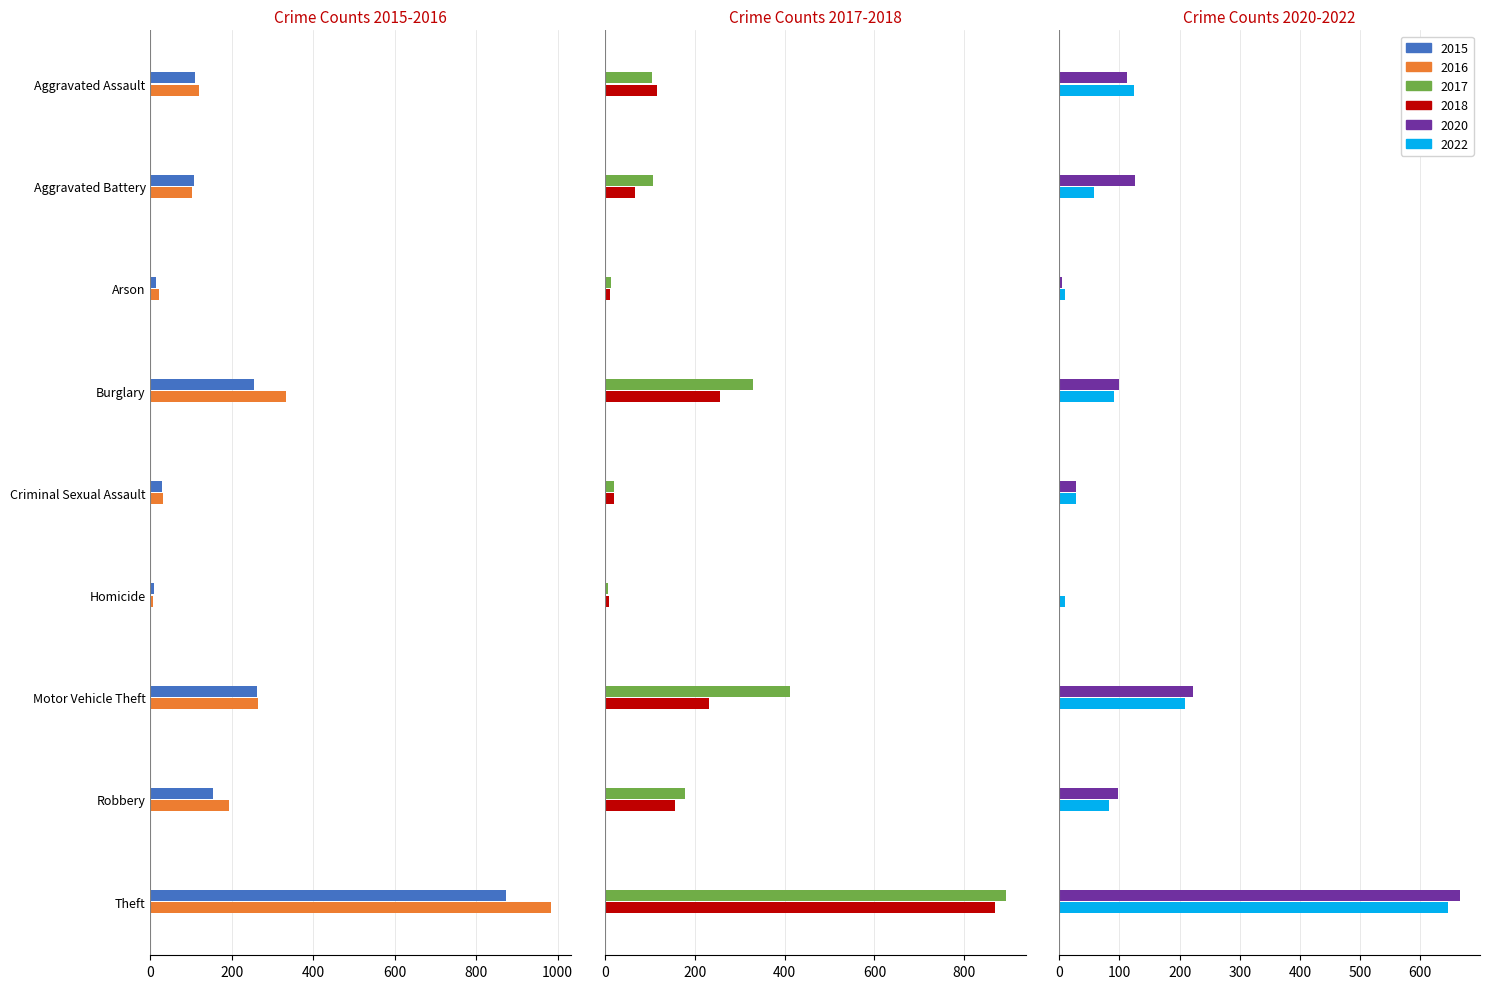

Which series changed the most between Burglary and Robbery?

2017